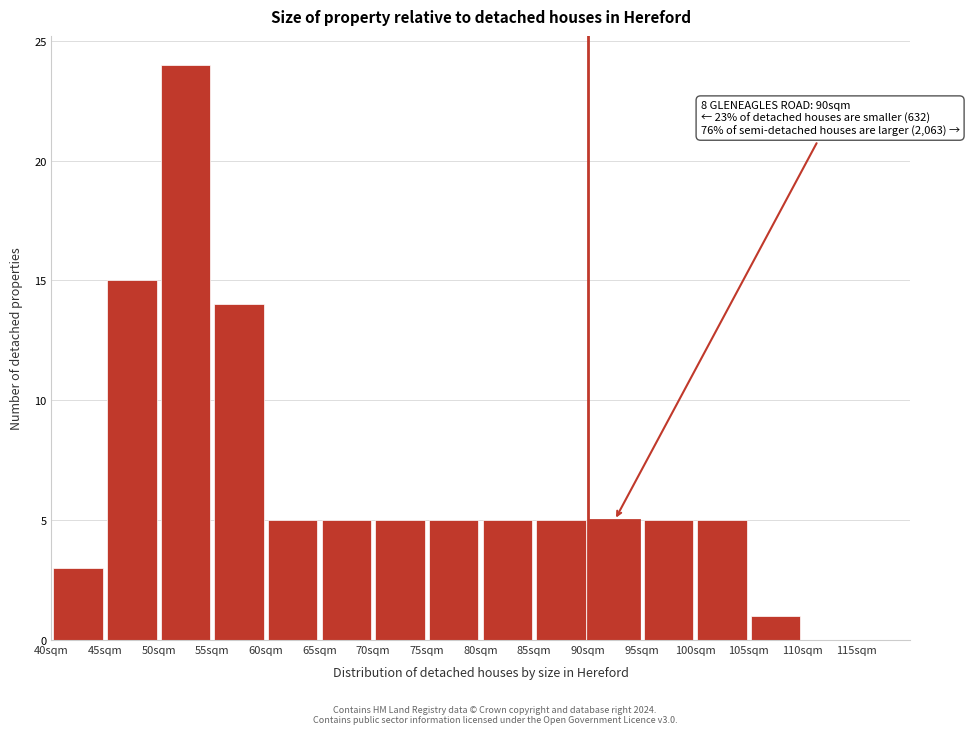

Over which range of the x-axis is the bar tallest?

50 to 55